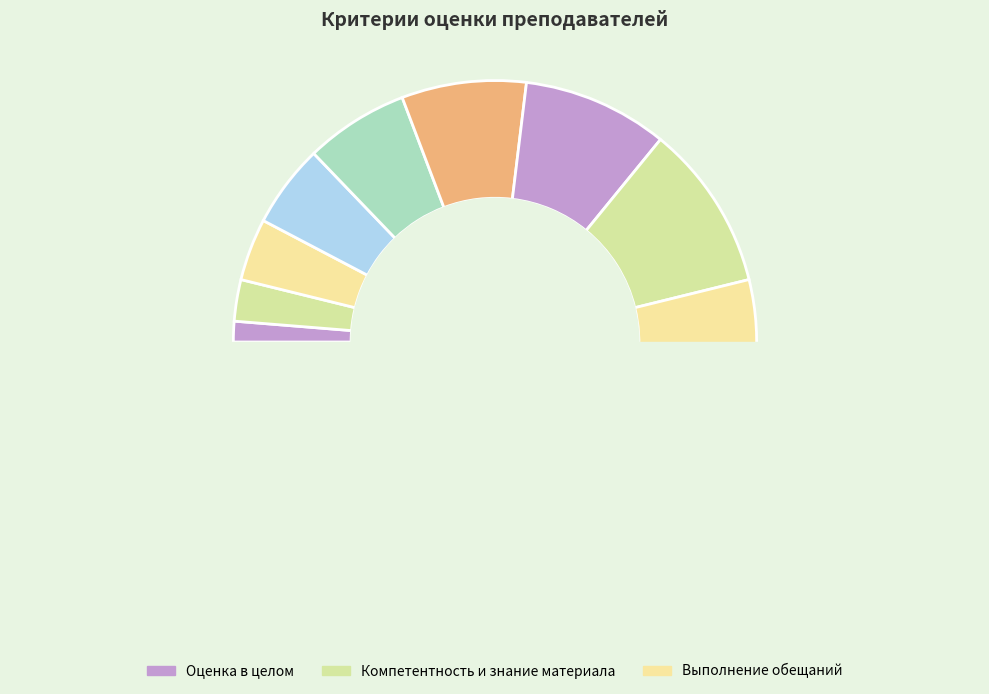

Which category has the smallest portion of the pie?

Оценка в целом